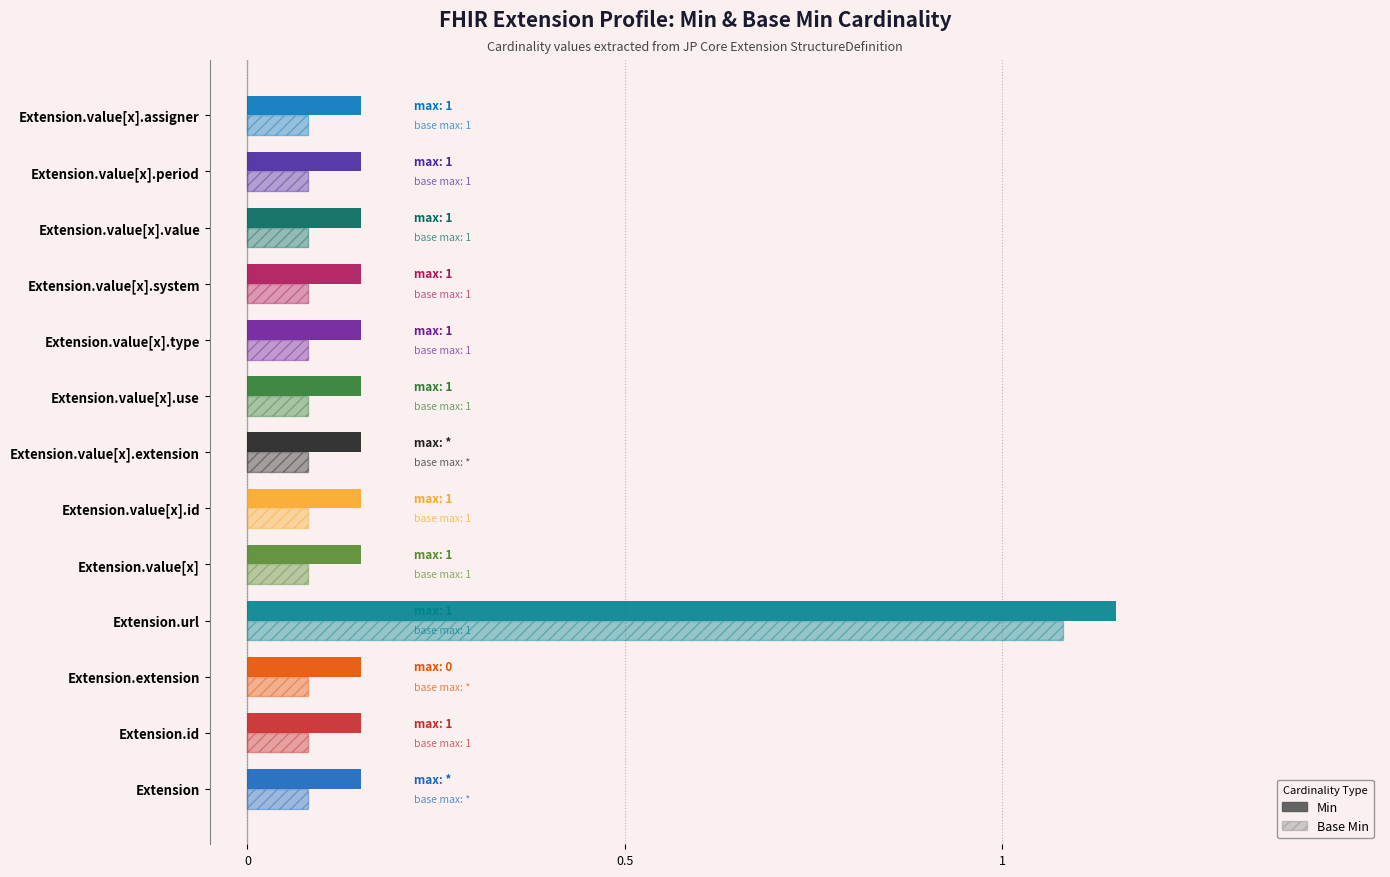

What is the sum of all Base Min values?

1